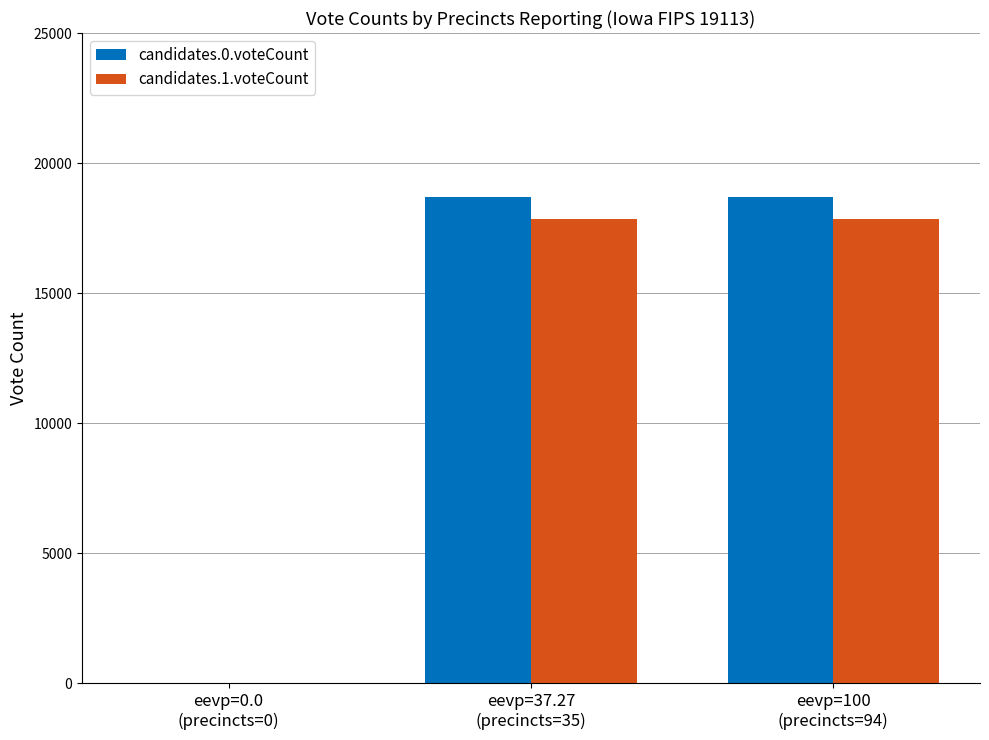

The value of candidates.0.voteCount at eevp=0.0
(precincts=0) is 0. True or false?

True